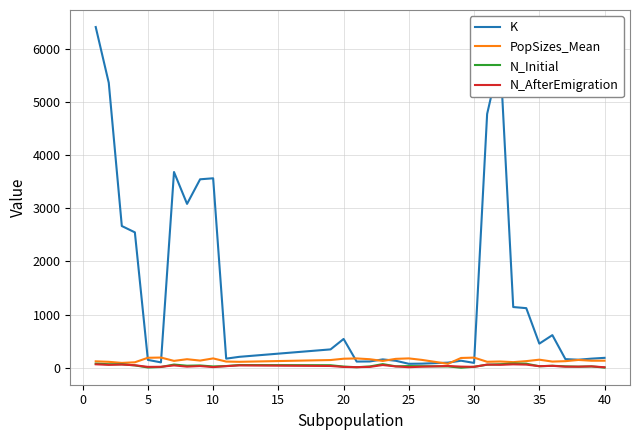

How many lines are shown in the chart?

4